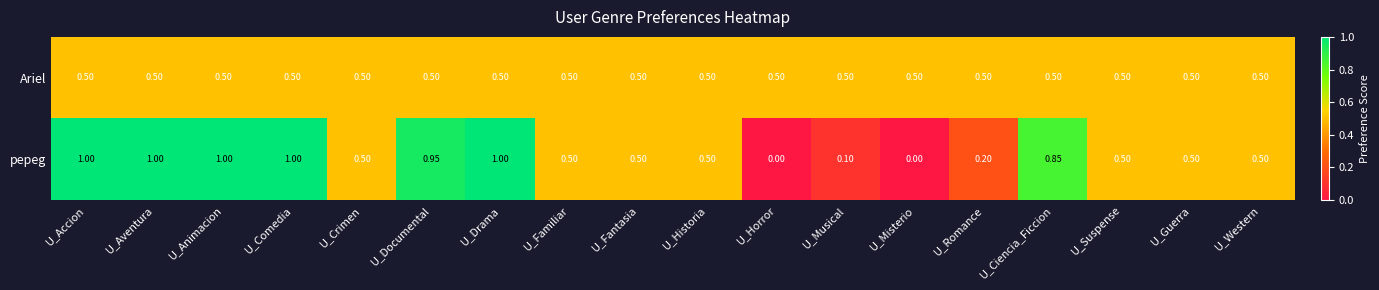

Which series changed the most between U_Familiar and U_Romance?

pepeg